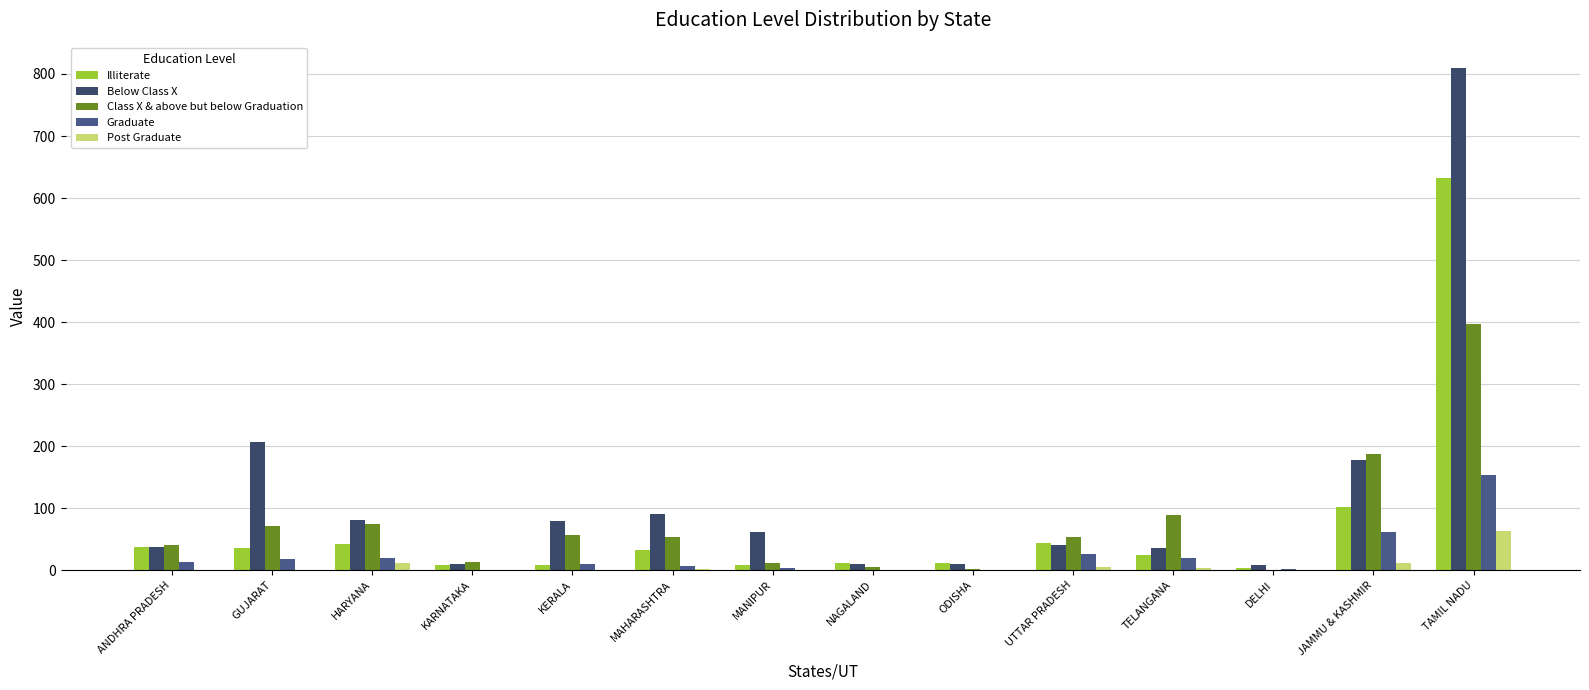

What is the value of the Below Class X bar at the 10th from the left?

41